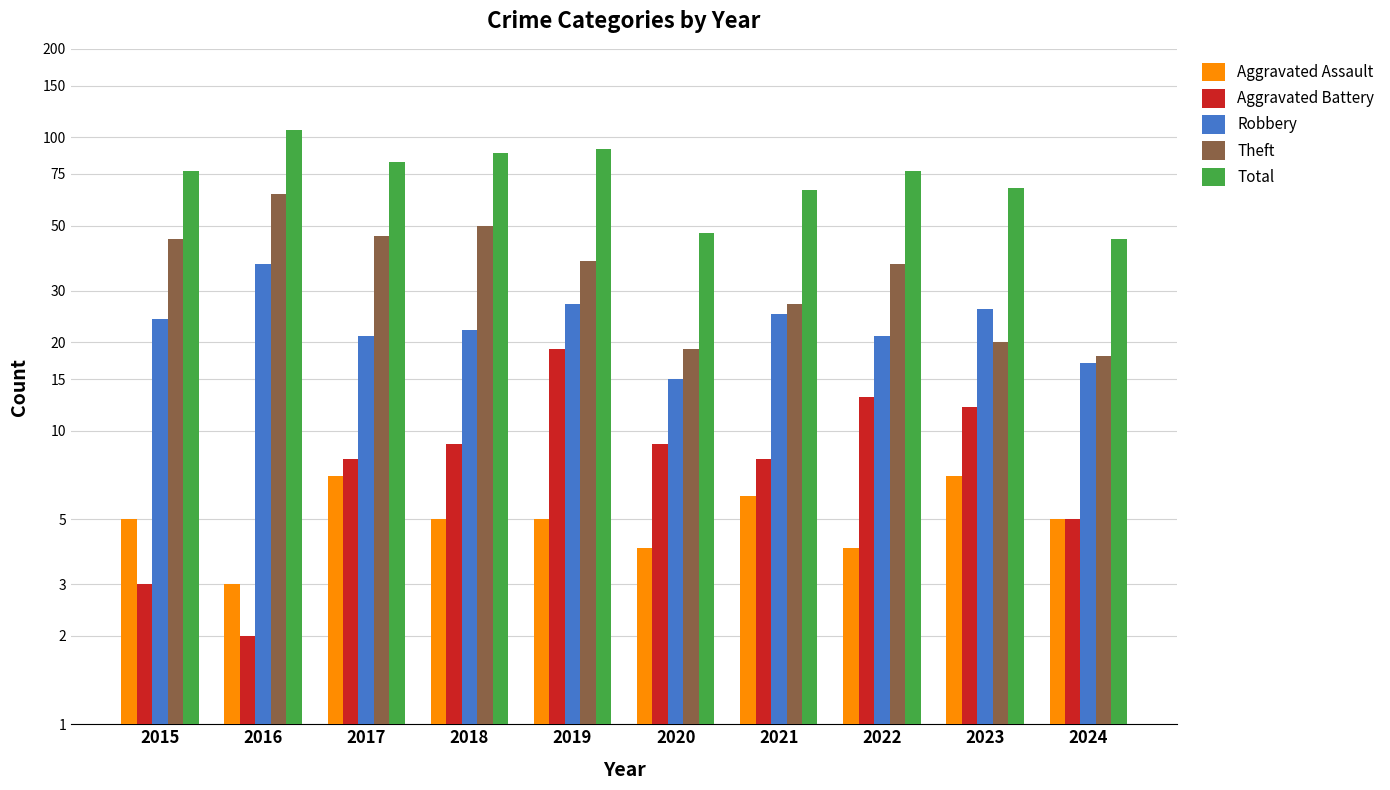

What are all the series names shown in the legend?

Aggravated Assault, Aggravated Battery, Robbery, Theft, Total